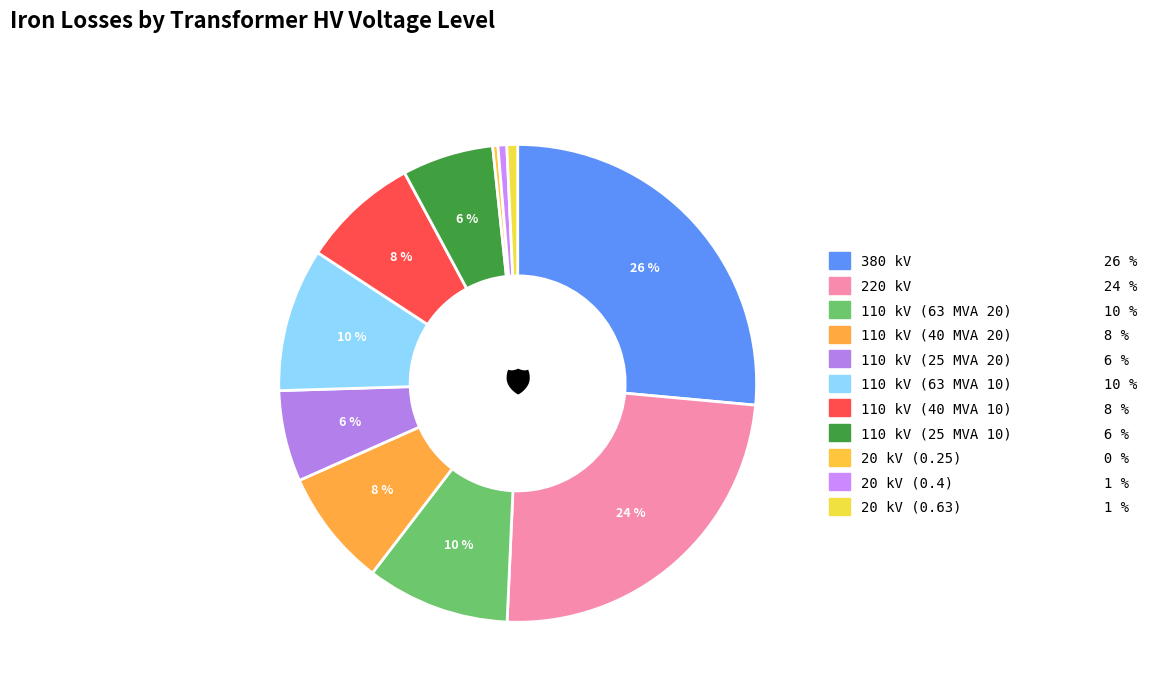

The 110 kV (40 MVA 10) slice represents 1% of the pie. True or false?

False